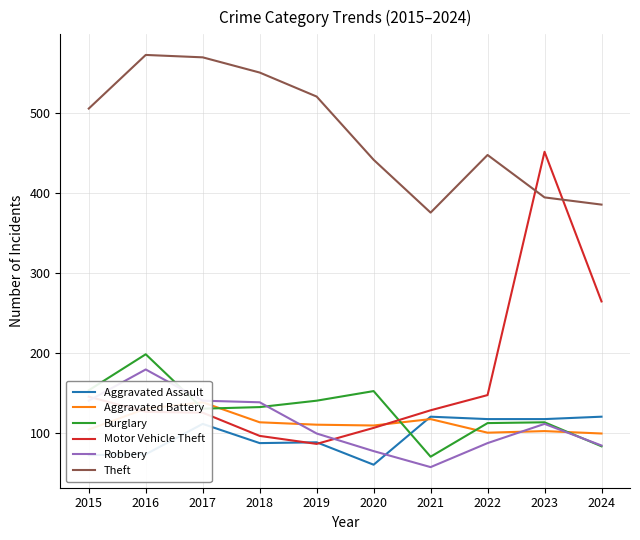

List the labels in order of Robbery value, smallest first.

2021, 2020, 2024, 2022, 2019, 2023, 2018, 2015, 2017, 2016